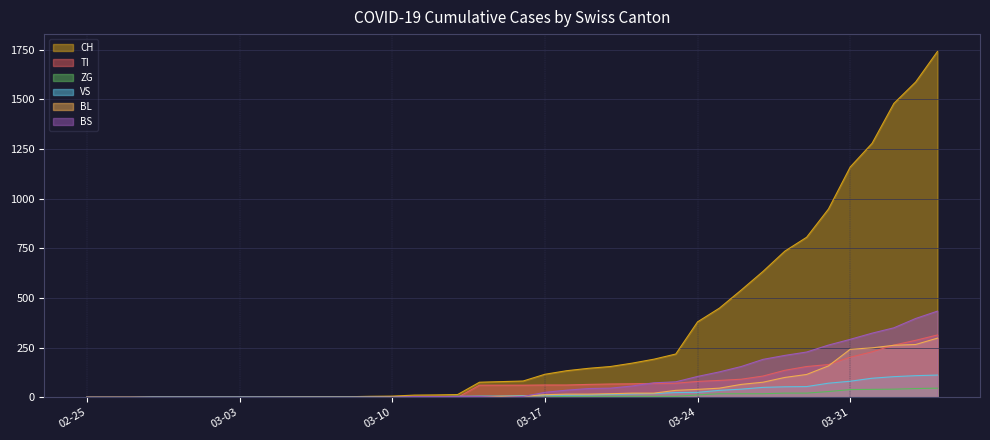

Which series has the largest total across all categories?

CH